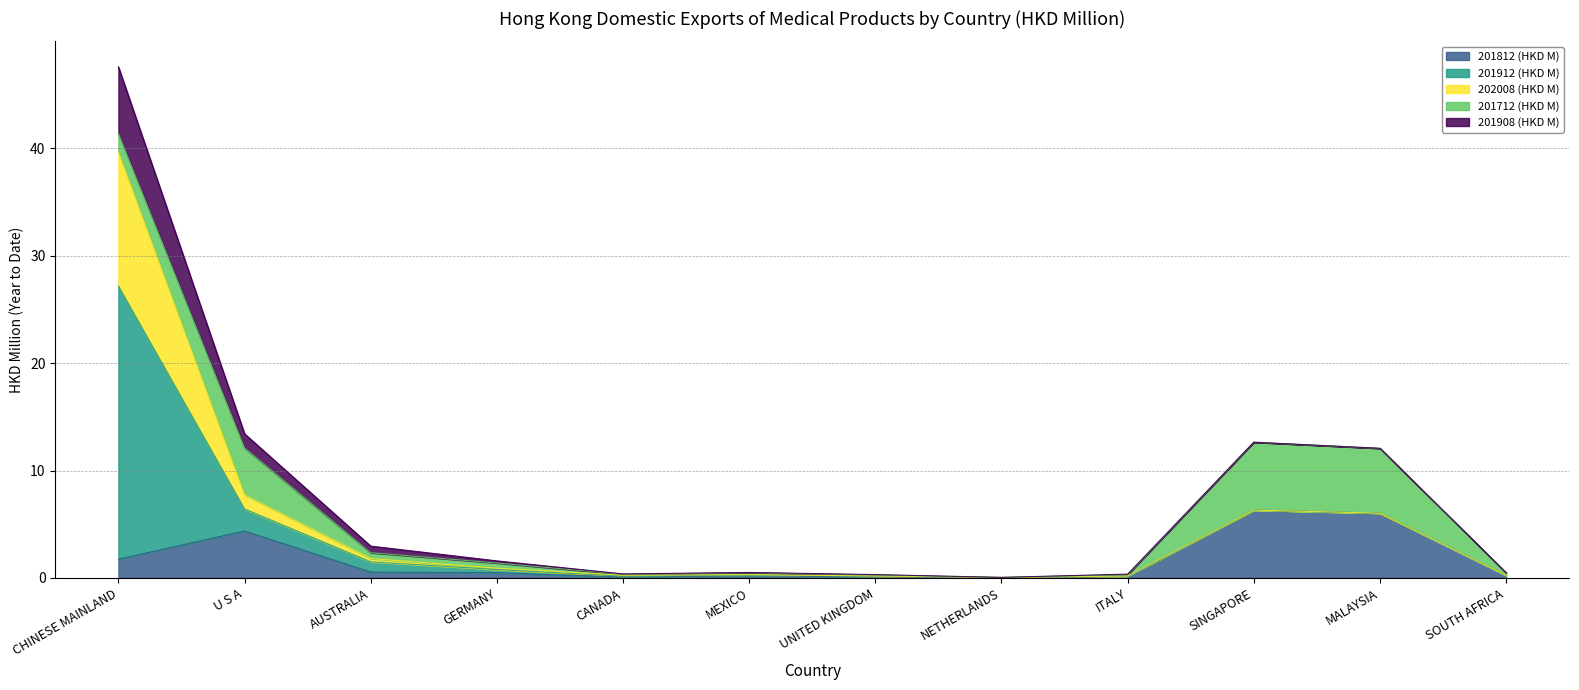

What is the sum of all 201908 (HKD M) values?

8.4